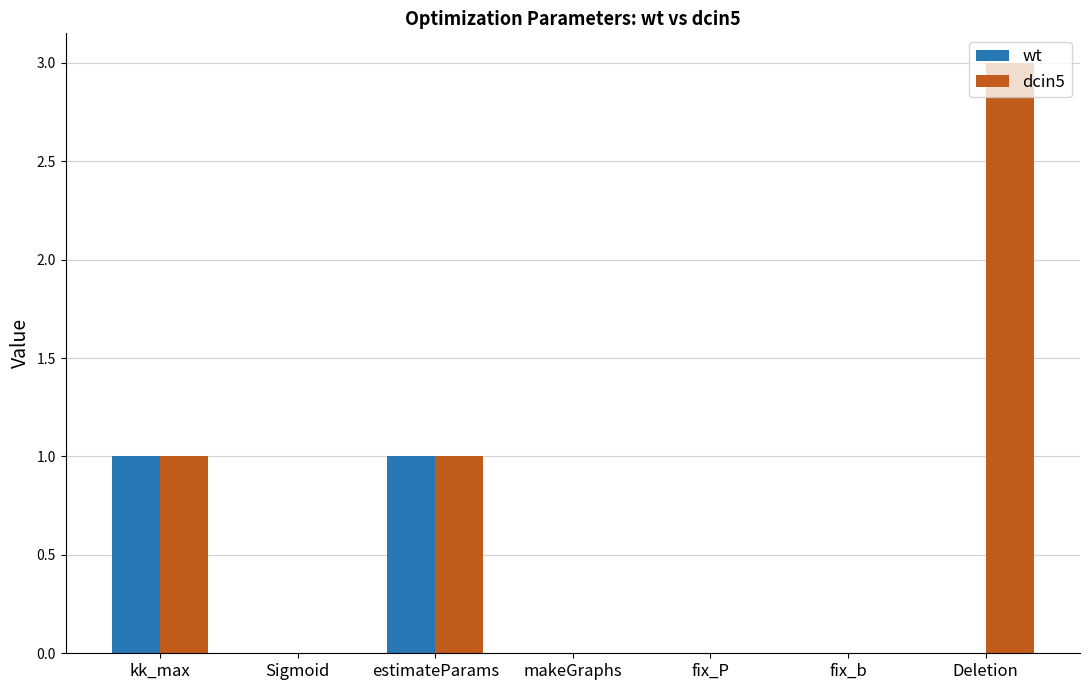

How many wt values are between 0 and 1?

7